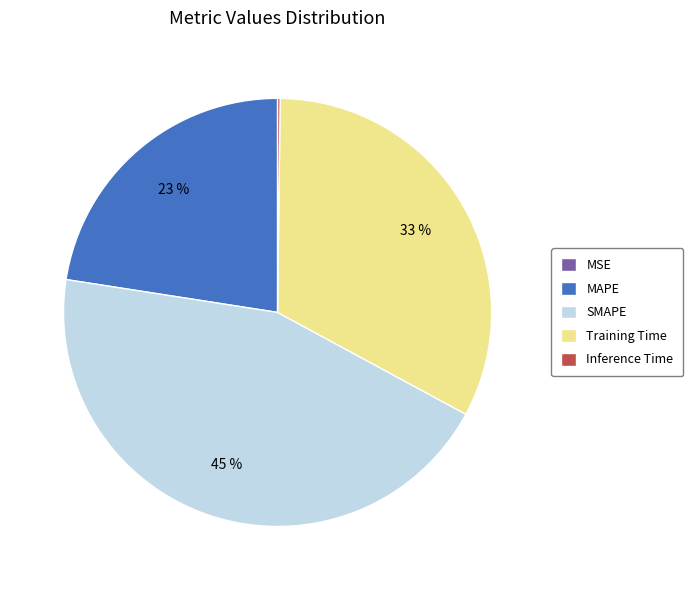

Which slice is the largest?

SMAPE